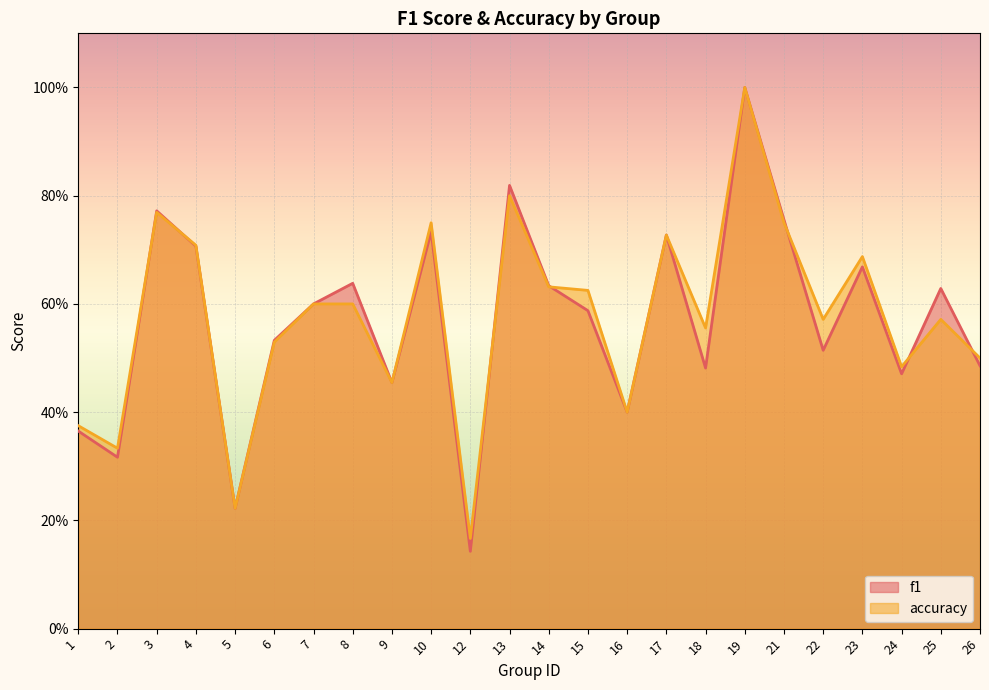

Is the value of accuracy at 10 greater than the value of f1 at 23?

Yes